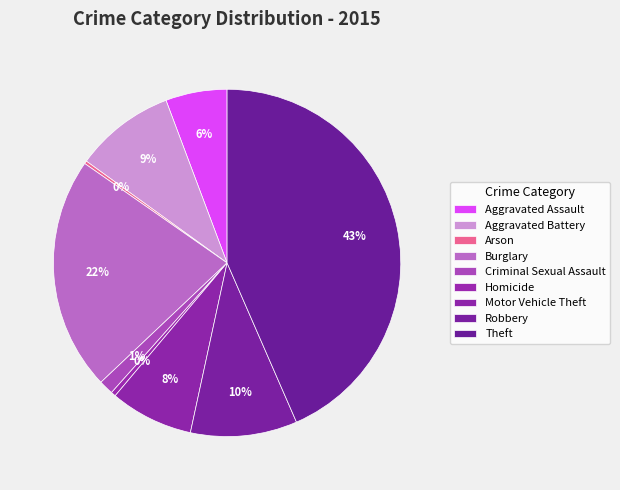

Rank the categories by value from lowest to highest.

Arson, Homicide, Criminal Sexual Assault, Aggravated Assault, Motor Vehicle Theft, Aggravated Battery, Robbery, Burglary, Theft